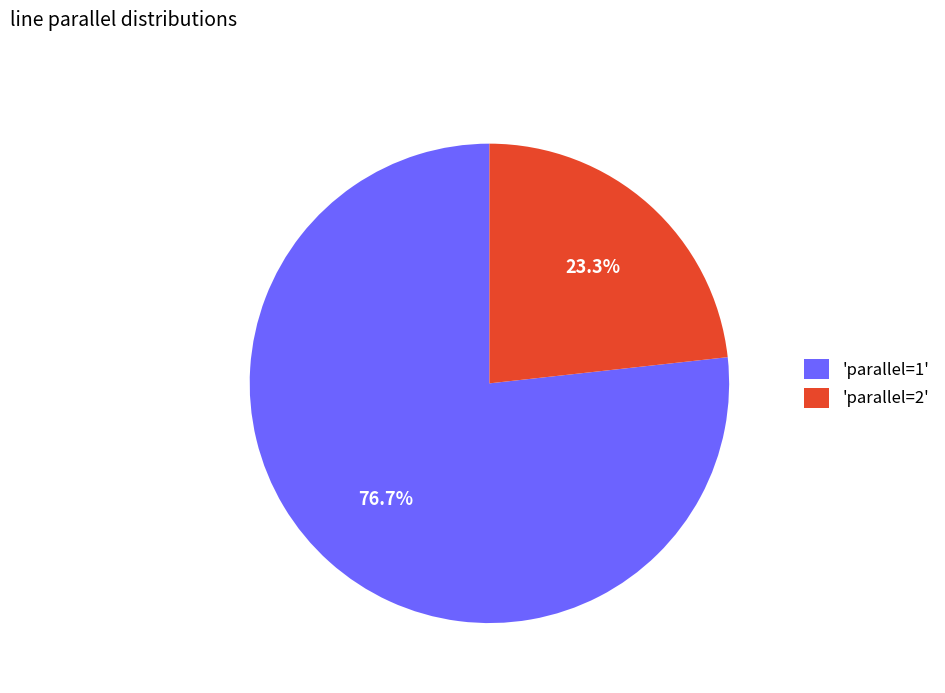

Which has a higher value, 'parallel=2' or 'parallel=1'?

'parallel=1'